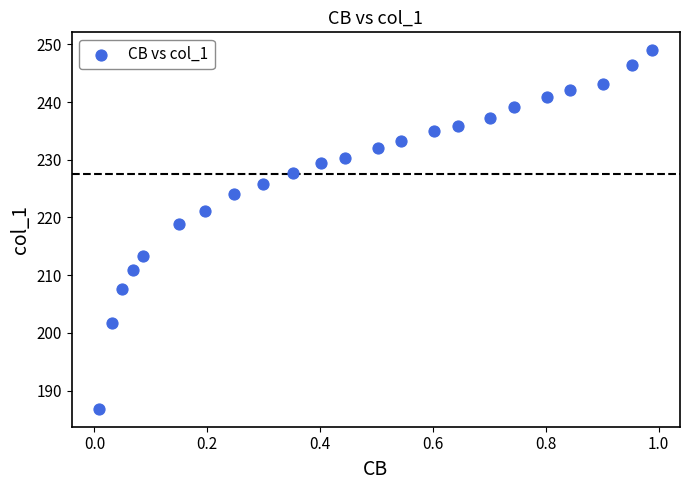

What is the range of X values (max minus min)?

1.0